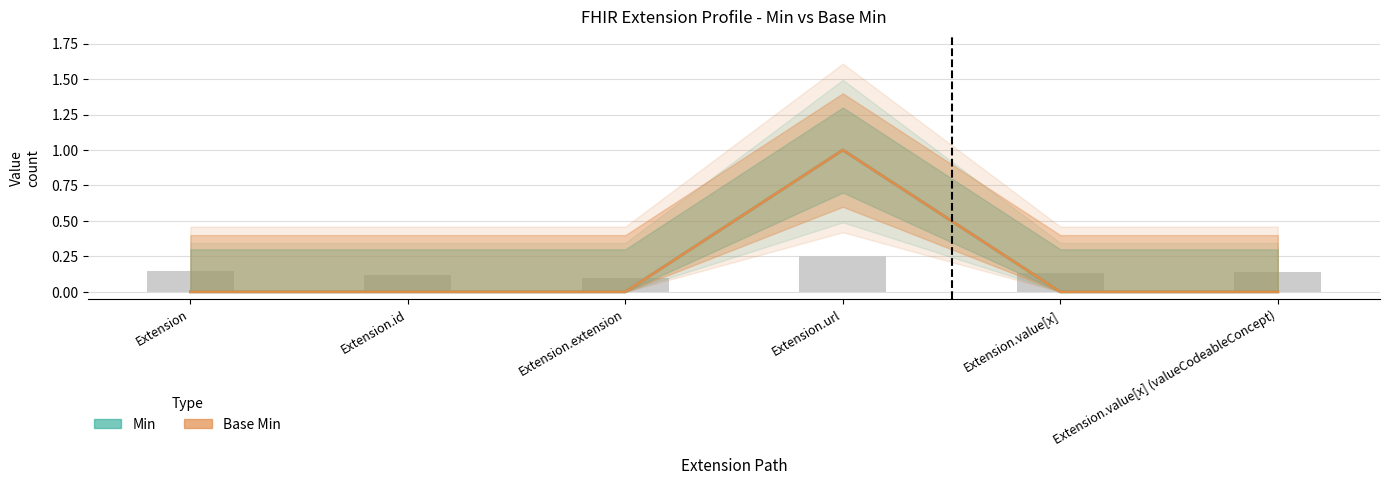

What is the difference between the maximum and second lowest values in the Min series?

1